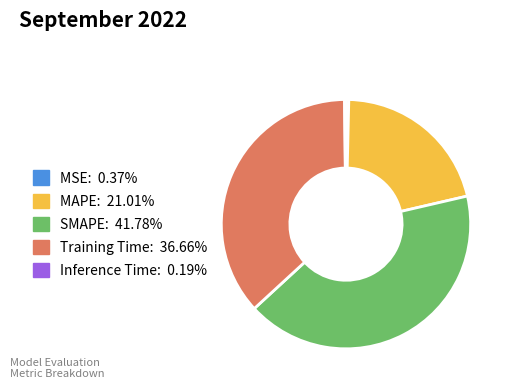

Do MSE and MAPE together represent more than half of the pie?

No